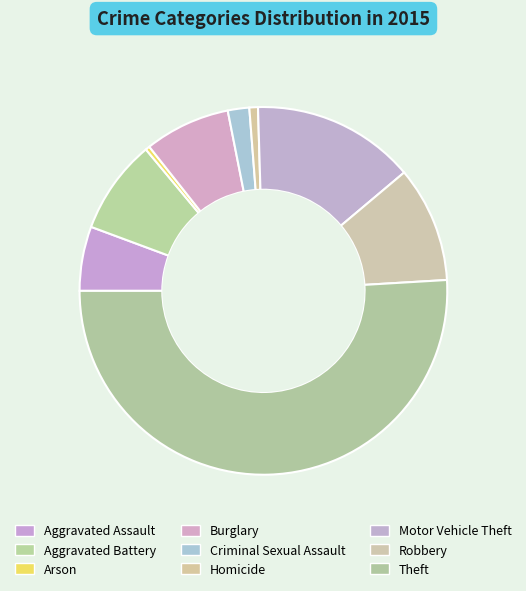

What is the smallest slice in the pie chart?

Arson